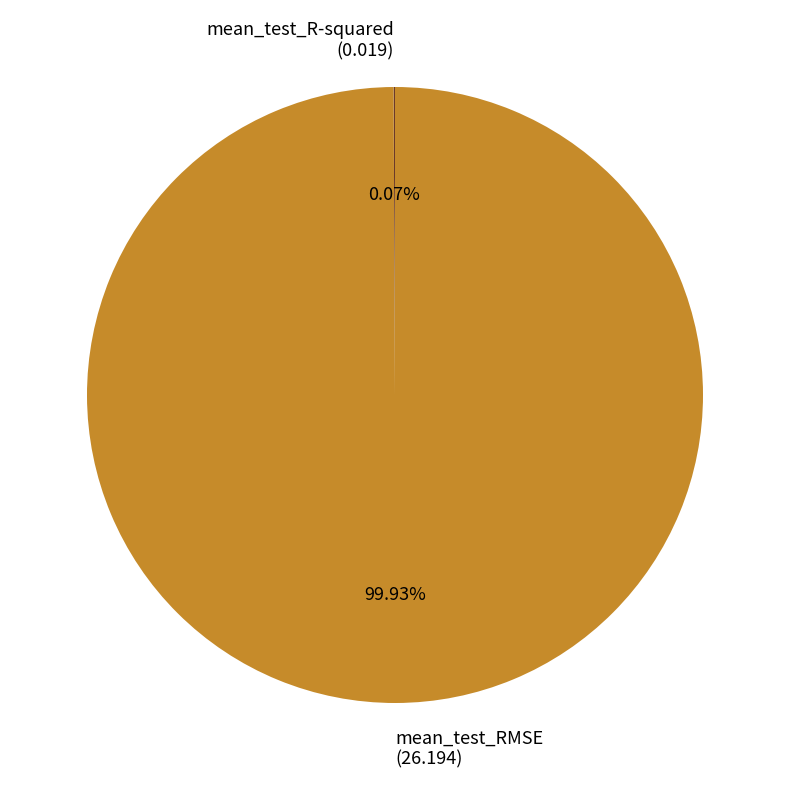

What is the largest slice in the pie chart?

mean_test_RMSE